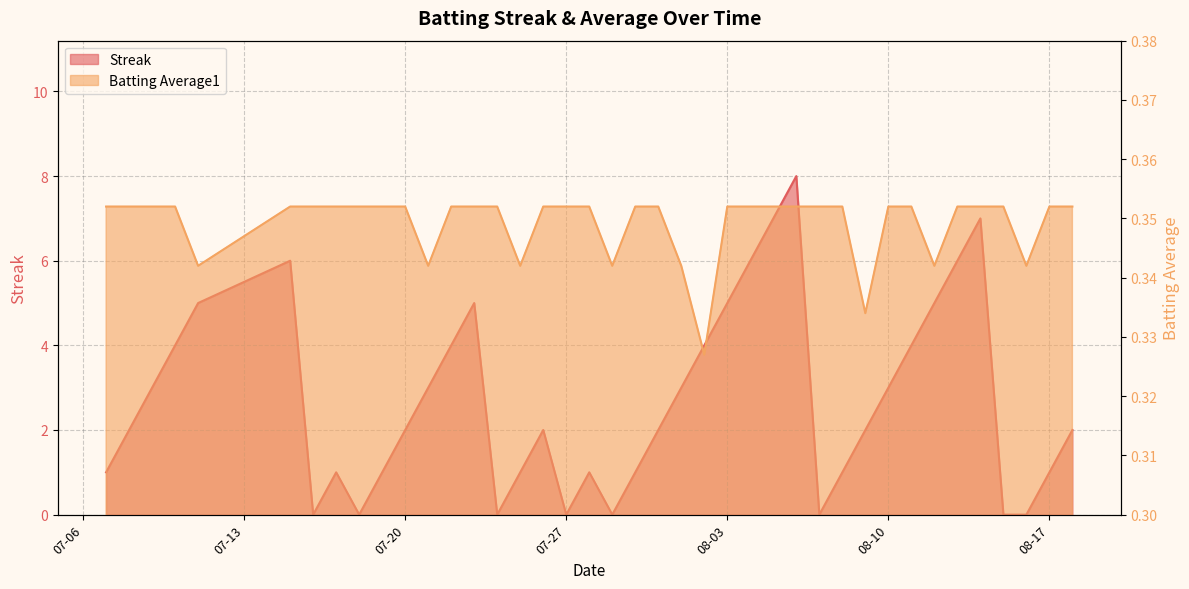

Which series has the largest range (max minus min)?

Streak